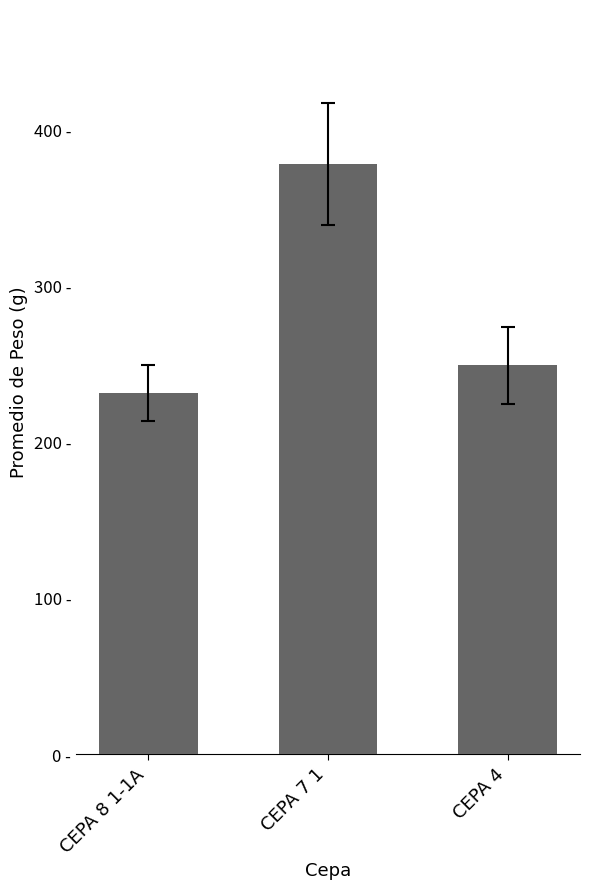

What position from the right is CEPA 4?

1